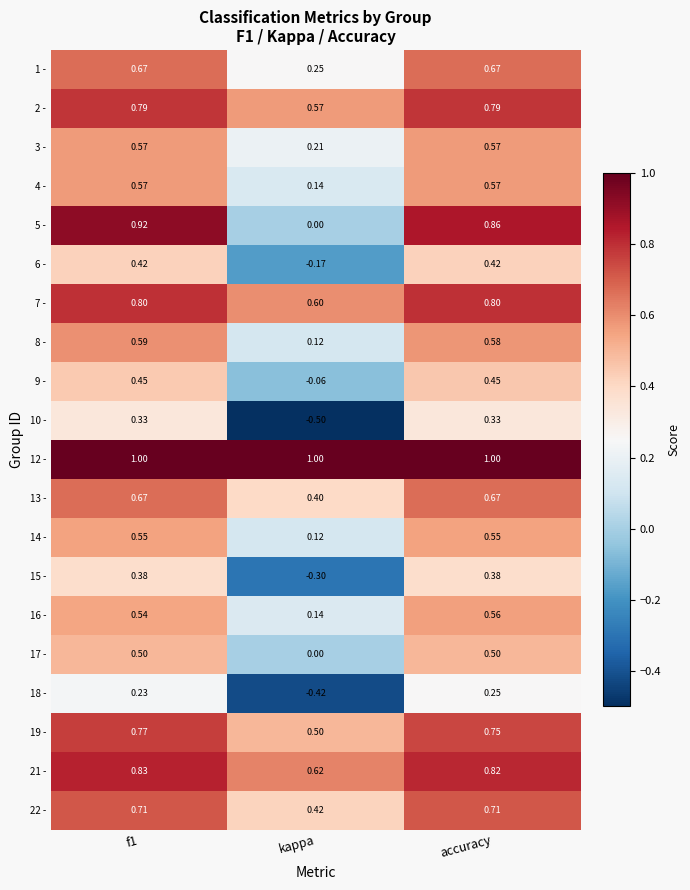

Where is 5 - nearest to the value 0?

kappa